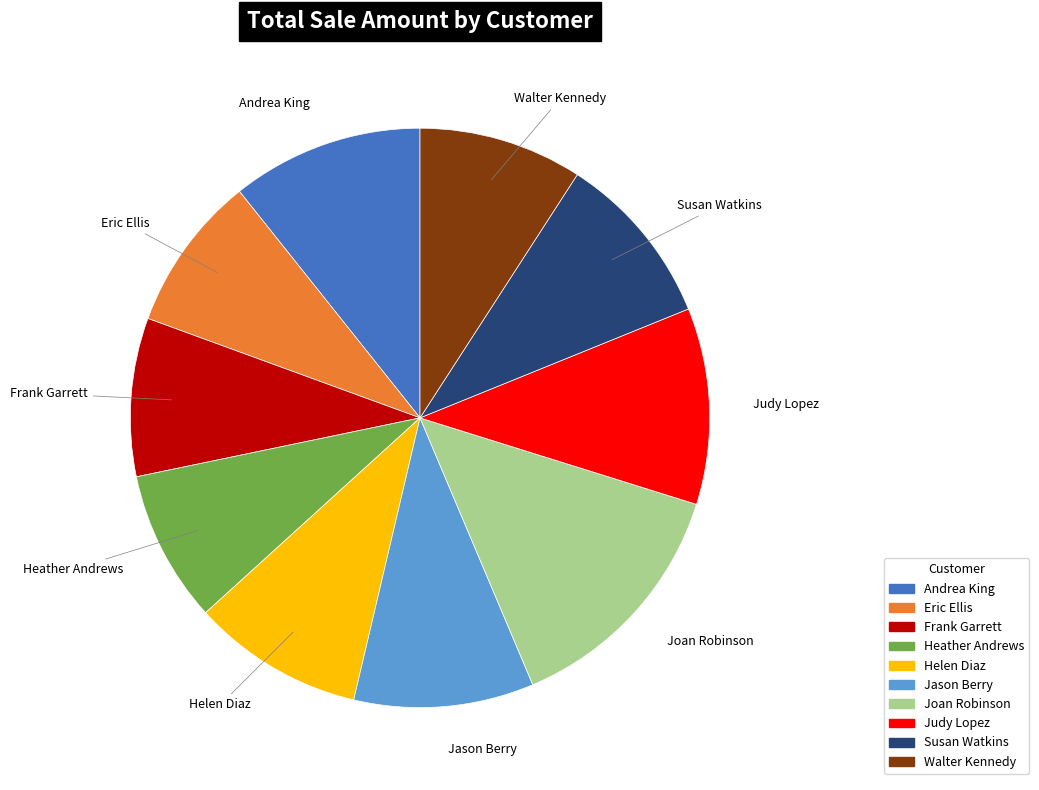

What is the ratio of the value at Joan Robinson to the value at Eric Ellis?

1.6